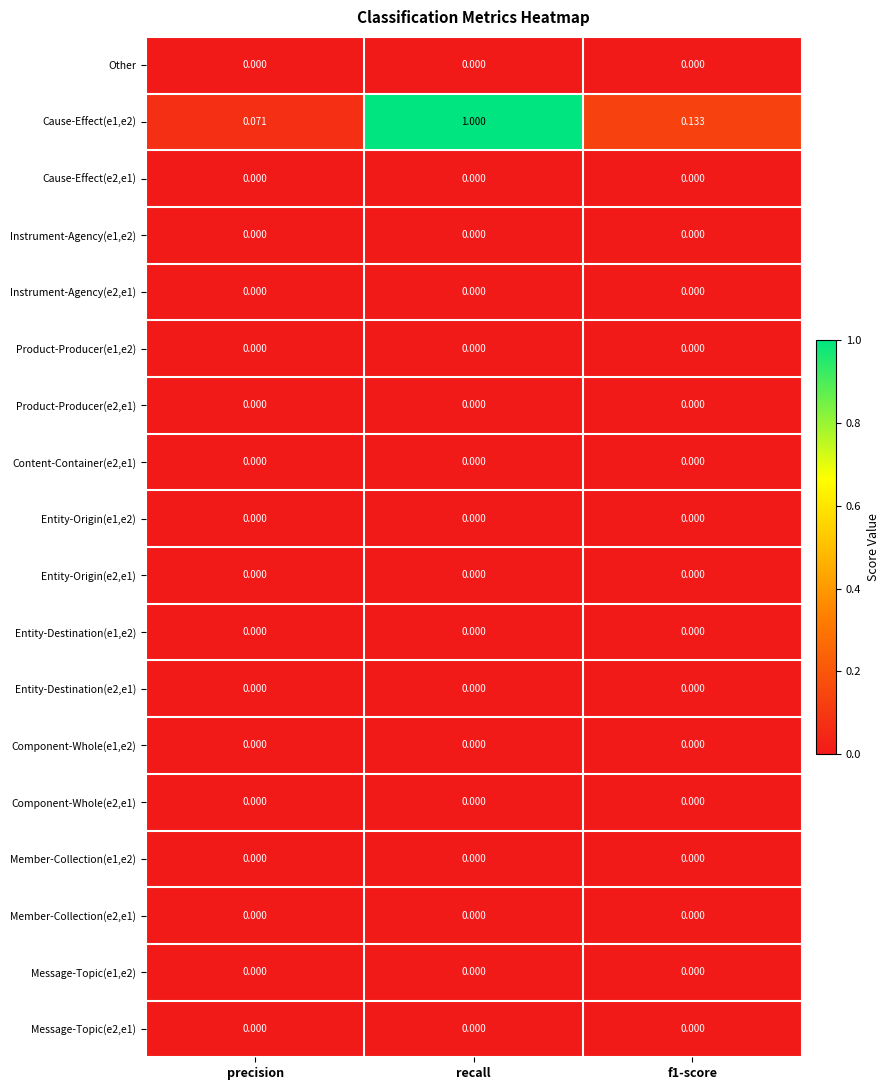

At which category is the sum across all series the highest?

recall